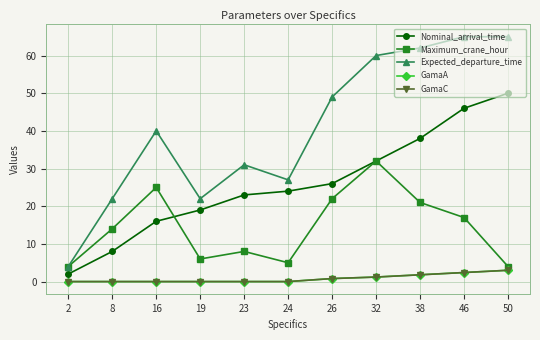

True or false: Expected_departure_time has a value of 49.0 at 26.

True